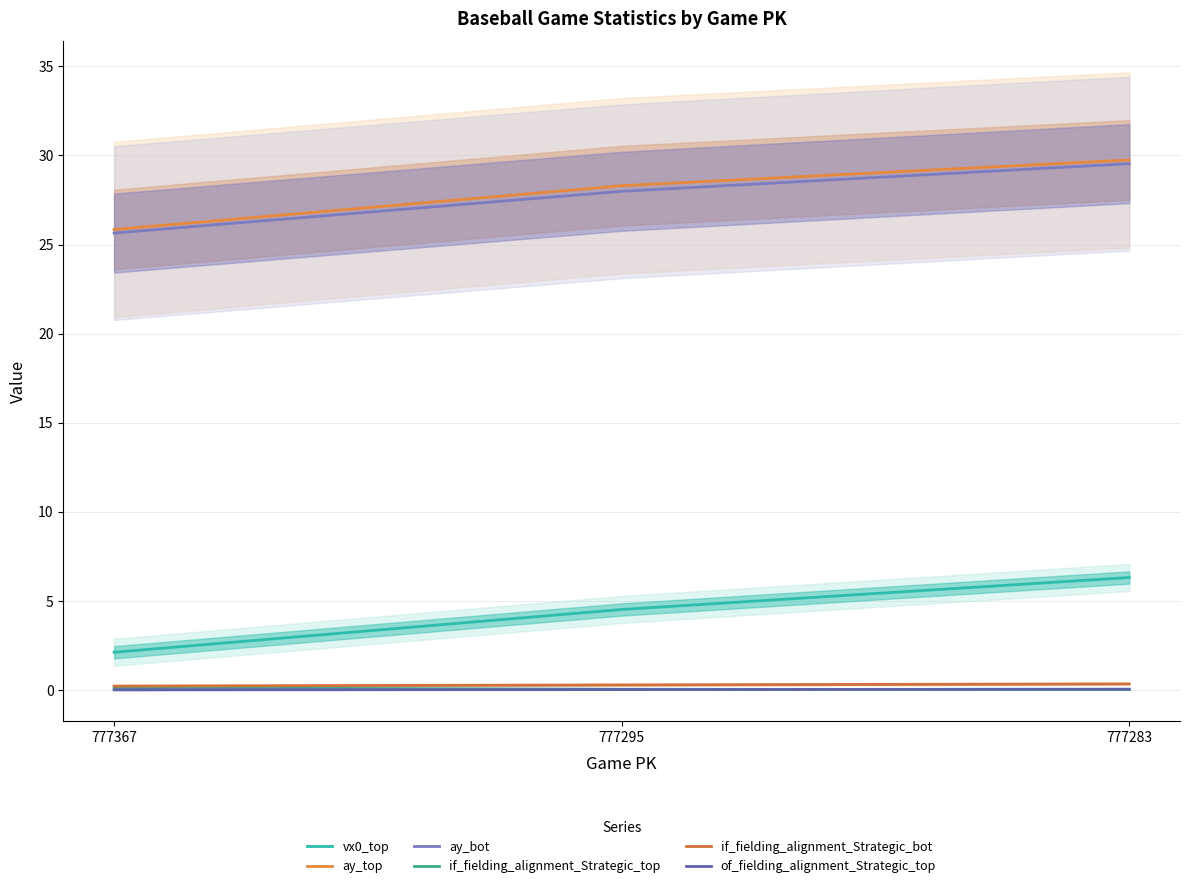

Is it true that if_fielding_alignment_Strategic_bot equals 0.6 at 777283?

False